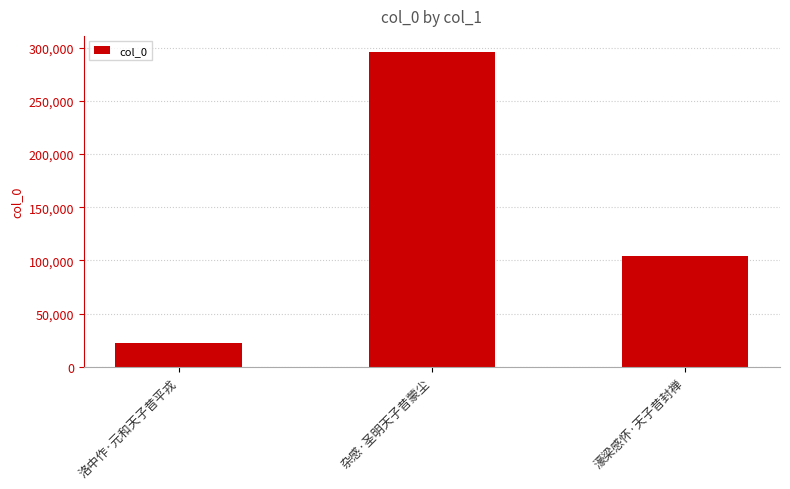

Reading right to left, transcribe all the data shown in this chart.

103948	296262	22350